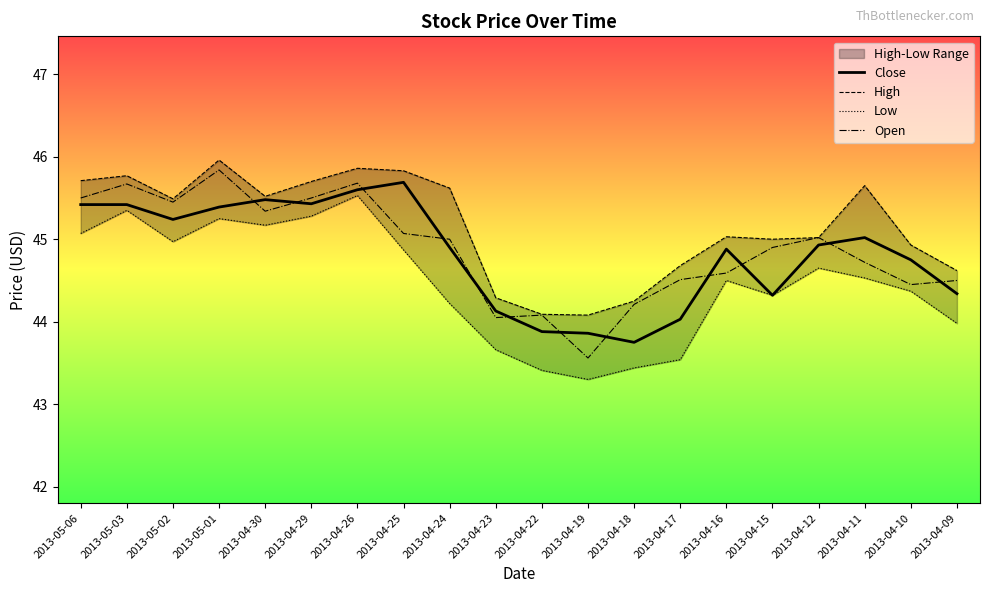

Which series has the largest total across all categories?

High